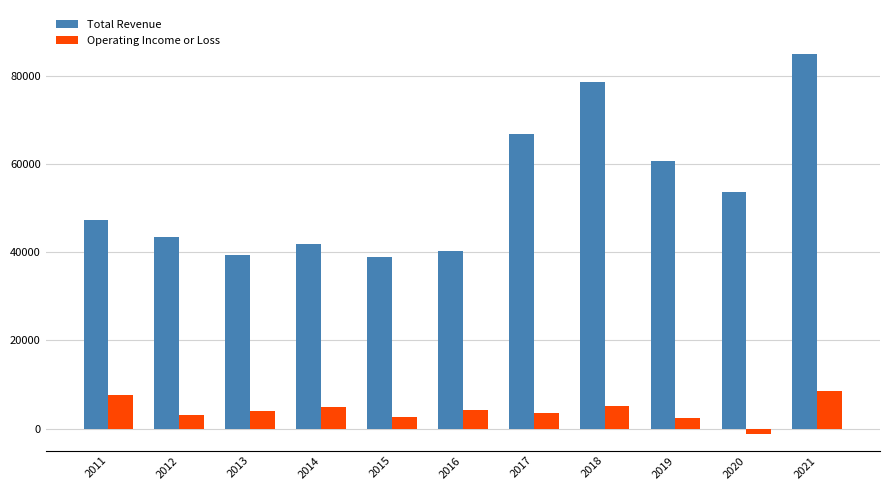

What is the total value across all series at 2017?

70400